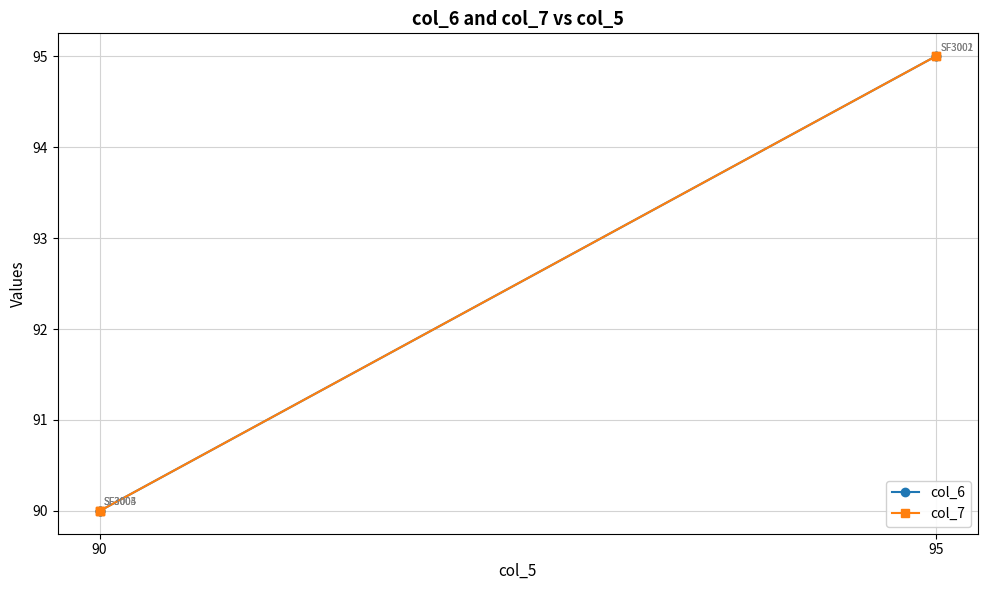

Which series changed the most between 2 and 4?

col_6